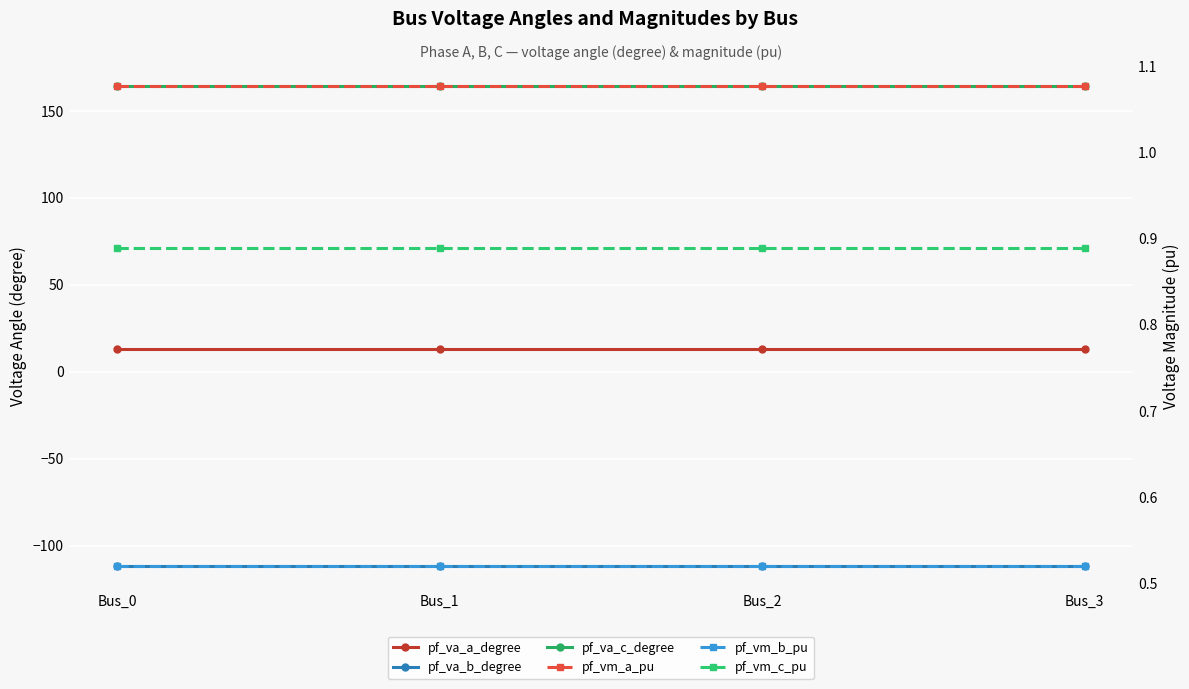

List the labels in order of pf_va_b_degree value, largest first.

Bus_2, Bus_3, Bus_1, Bus_0